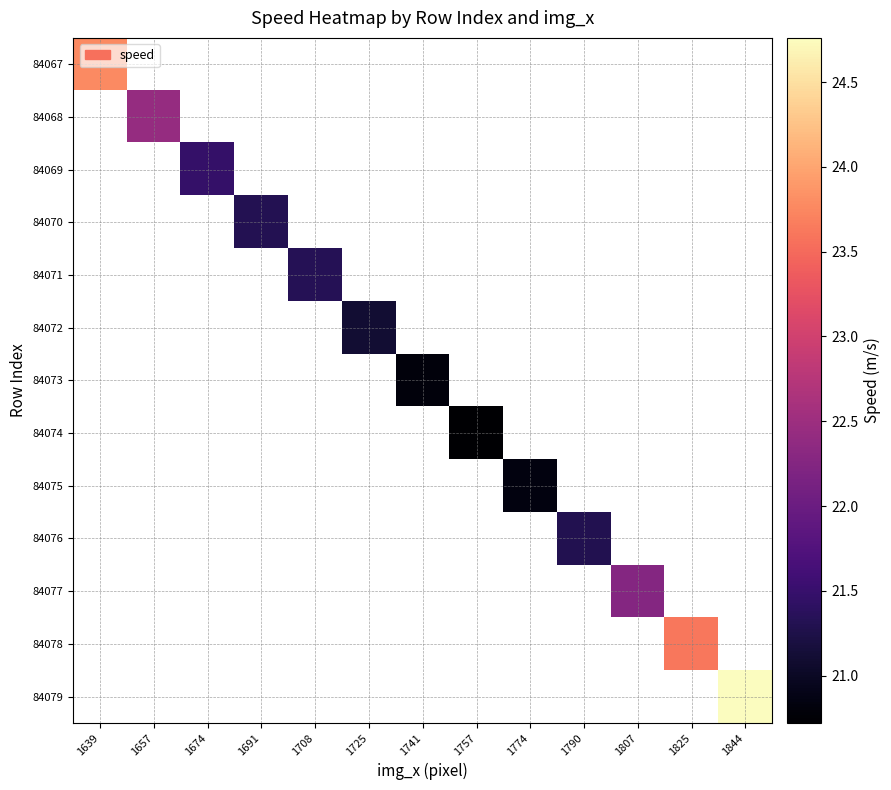

At which label does 84073 first exceed 20?

1741